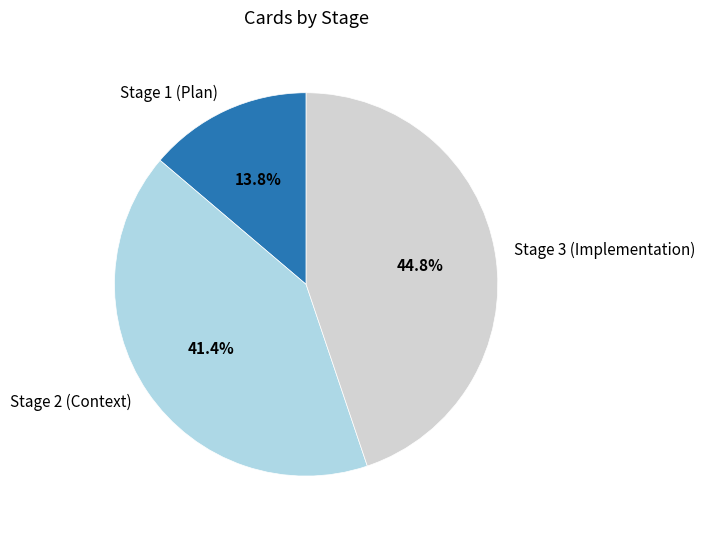

To the nearest percent, what is the difference between the Stage 3 (Implementation) and Stage 1 (Plan) slice percentages?

31%